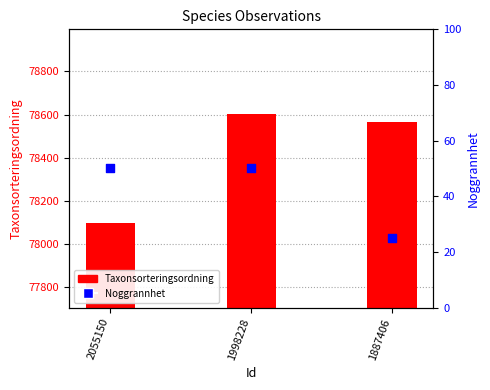

Which series reaches the minimum Y coordinate?

Noggrannhet